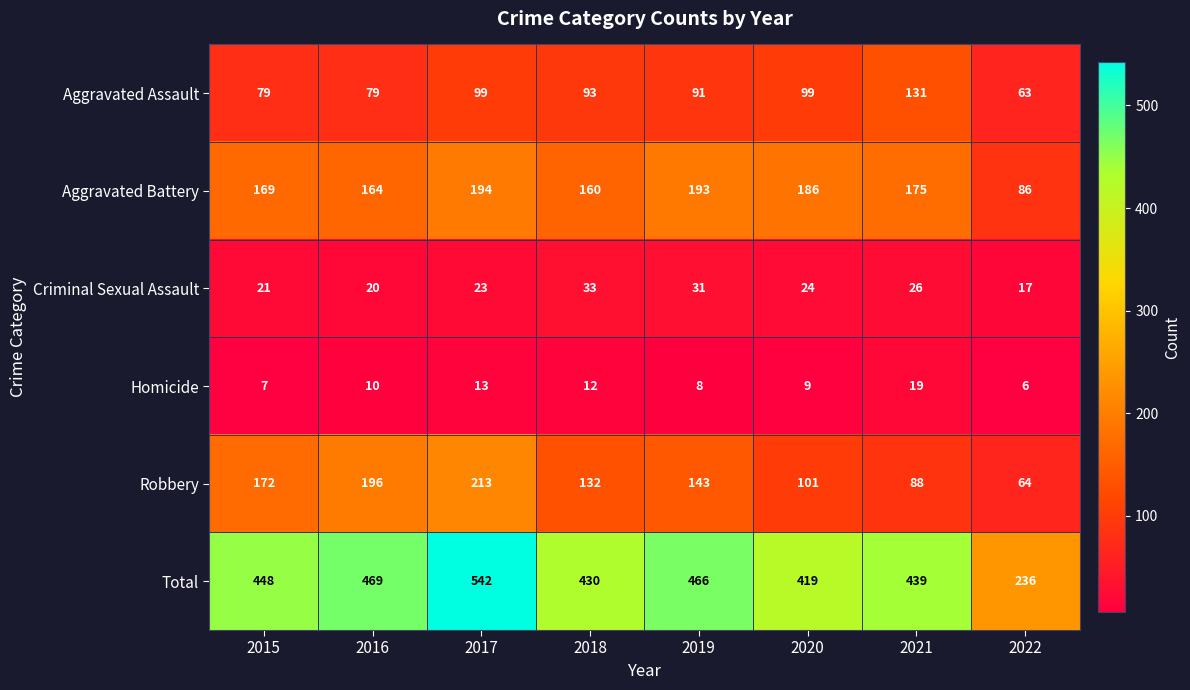

At 2019, list the series in order from smallest to largest.

Homicide, Criminal Sexual Assault, Aggravated Assault, Robbery, Aggravated Battery, Total